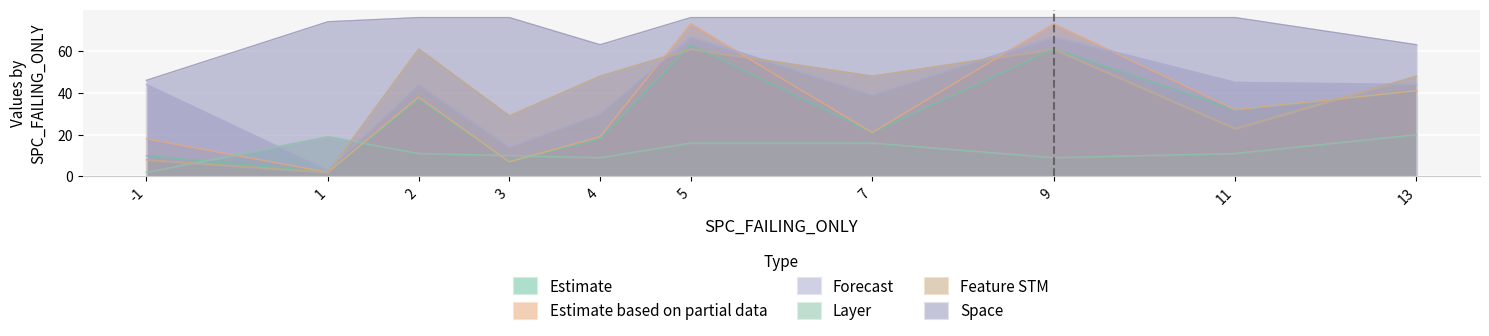

Where does the WITHOUT_ISOLATION_LAYER series first go above 32?

2